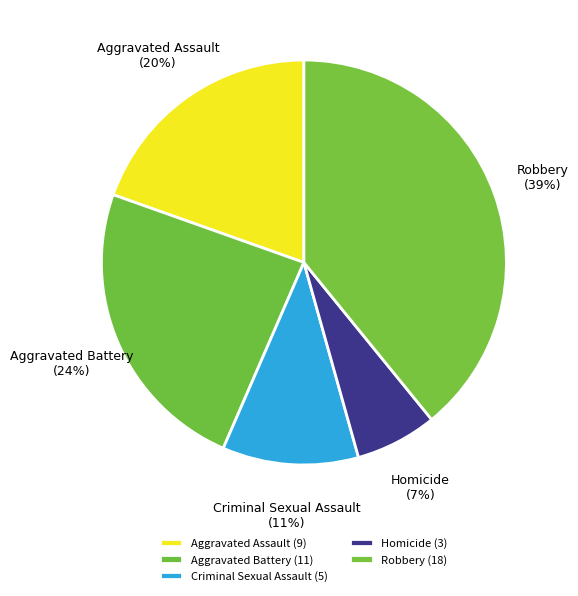

Combined, do Homicide and Aggravated Assault account for over 50%?

No